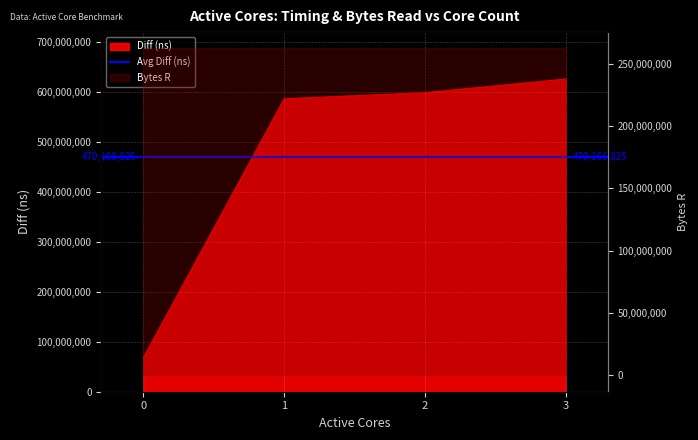

What is the change in value from 0 to 1?

+518341151